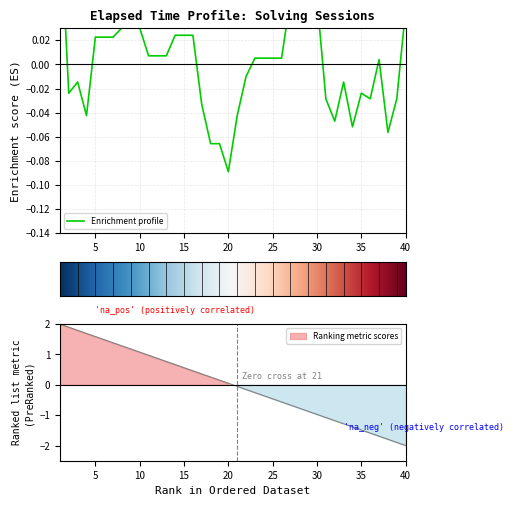

Which label corresponds to the largest value in the chart?

1